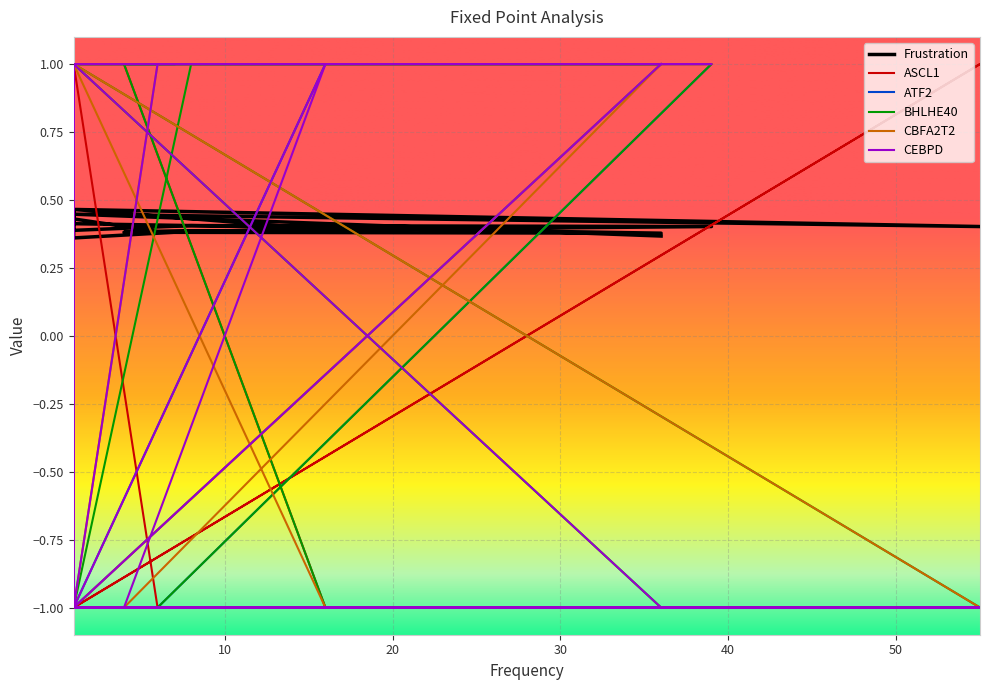

What is the value of the BHLHE40 point at the 17th from the left?

1.0